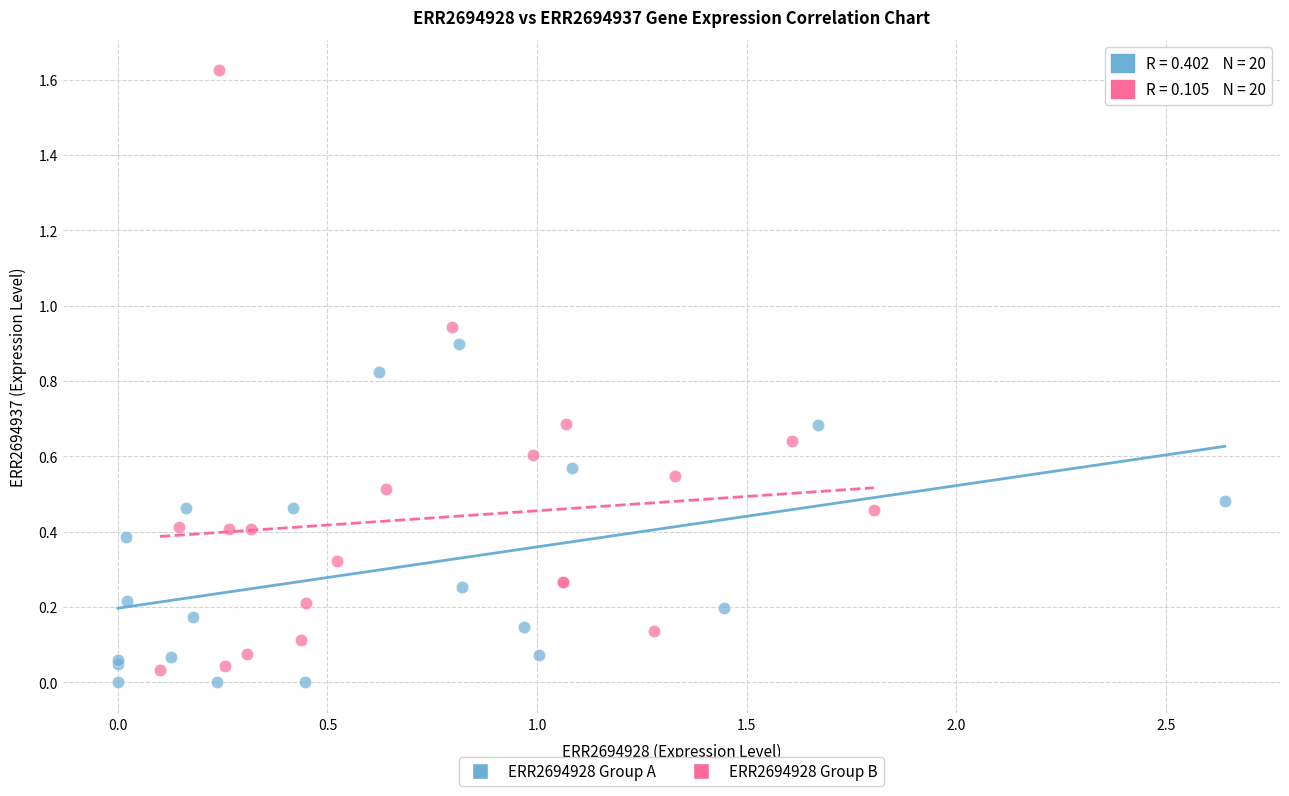

Which series has the widest spread of Y values?

ERR2694928 Group B